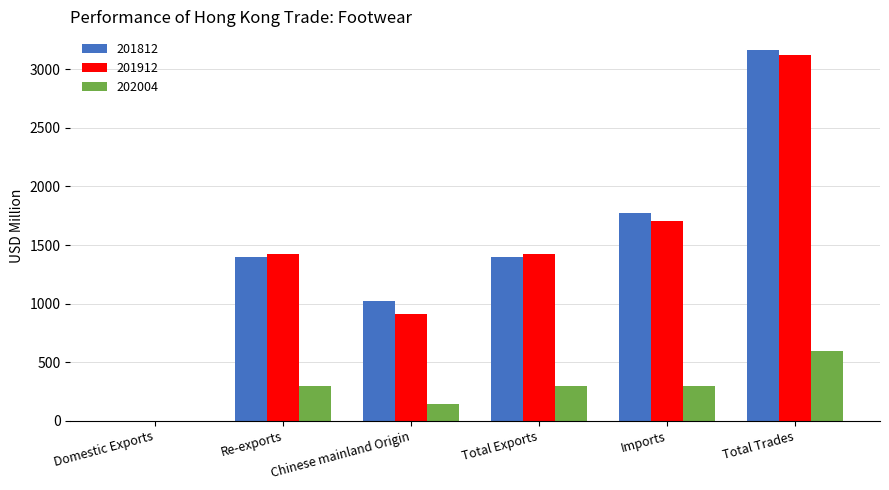

What is the sum of all 201812 values?

8747.8